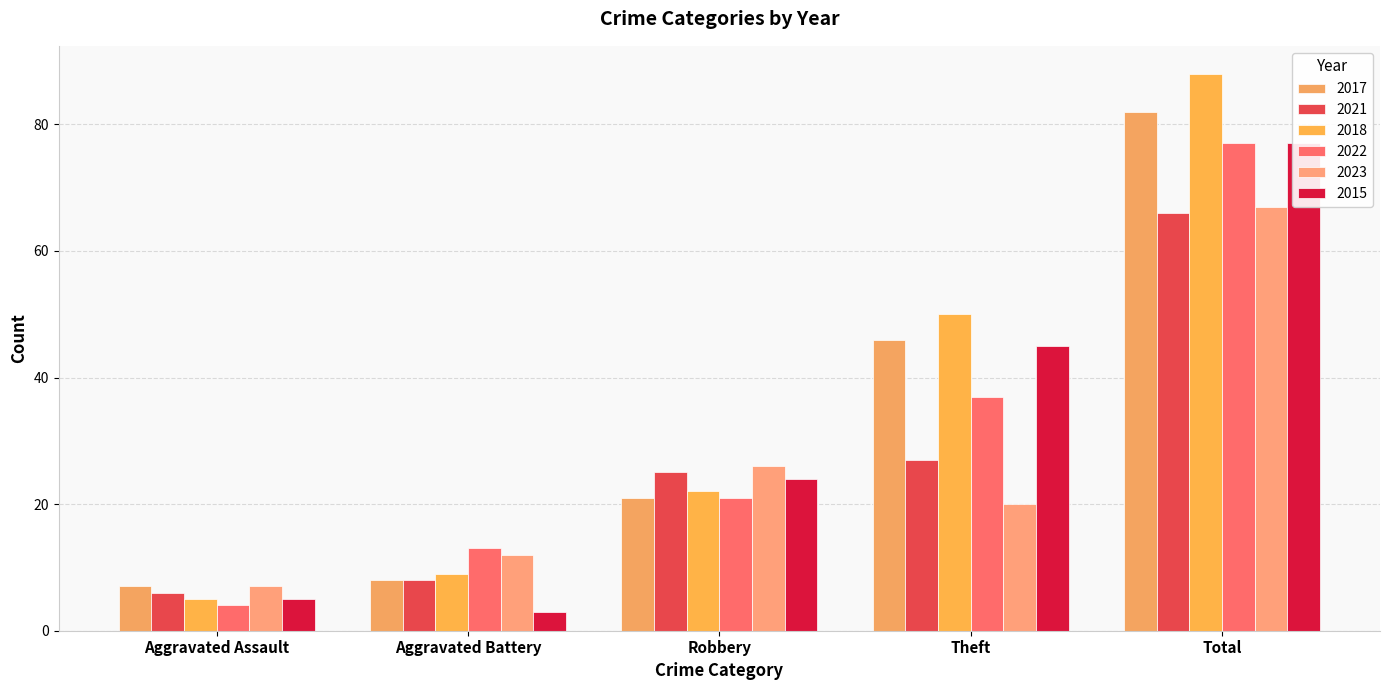

Reading right to left, extract all data points from this chart.

2017: Total=82	Theft=46	Robbery=21	Aggravated Battery=8	Aggravated Assault=7
2021: Total=66	Theft=27	Robbery=25	Aggravated Battery=8	Aggravated Assault=6
2018: Total=88	Theft=50	Robbery=22	Aggravated Battery=9	Aggravated Assault=5
2022: Total=77	Theft=37	Robbery=21	Aggravated Battery=13	Aggravated Assault=4
2023: Total=67	Theft=20	Robbery=26	Aggravated Battery=12	Aggravated Assault=7
2015: Total=77	Theft=45	Robbery=24	Aggravated Battery=3	Aggravated Assault=5